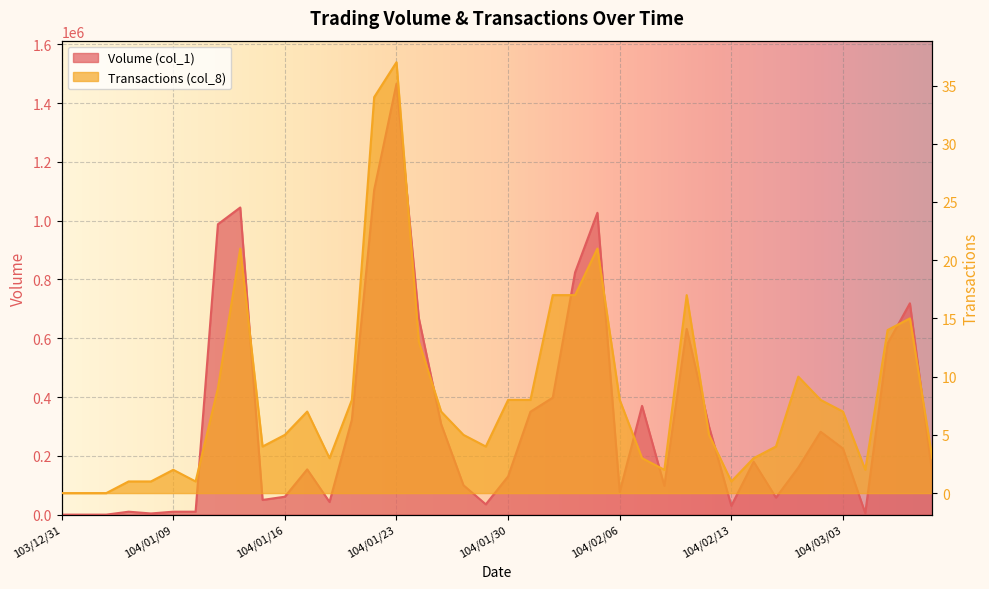

Which series has the largest total across all categories?

Volume (col_1)